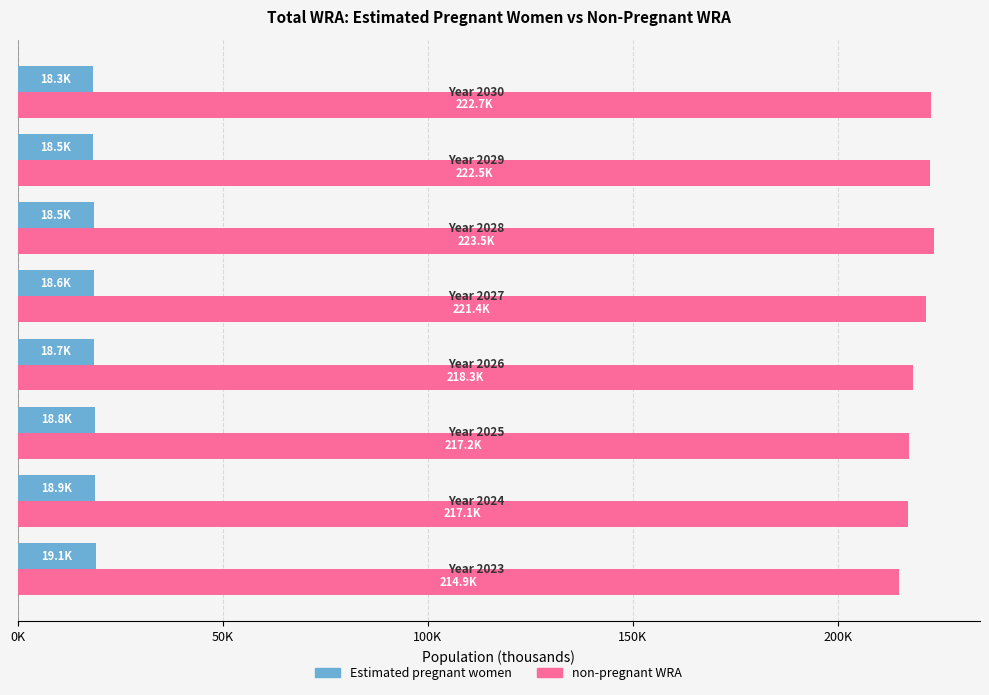

What are all the series names shown in the legend?

Estimated pregnant women, non-pregnant WRA